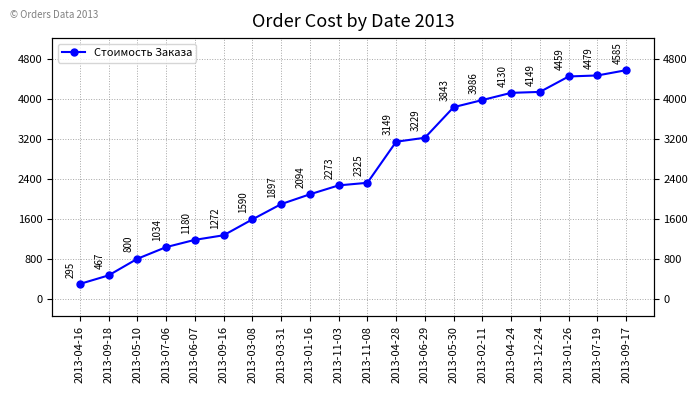

At which label does the data first exceed 2325?

2013-04-28